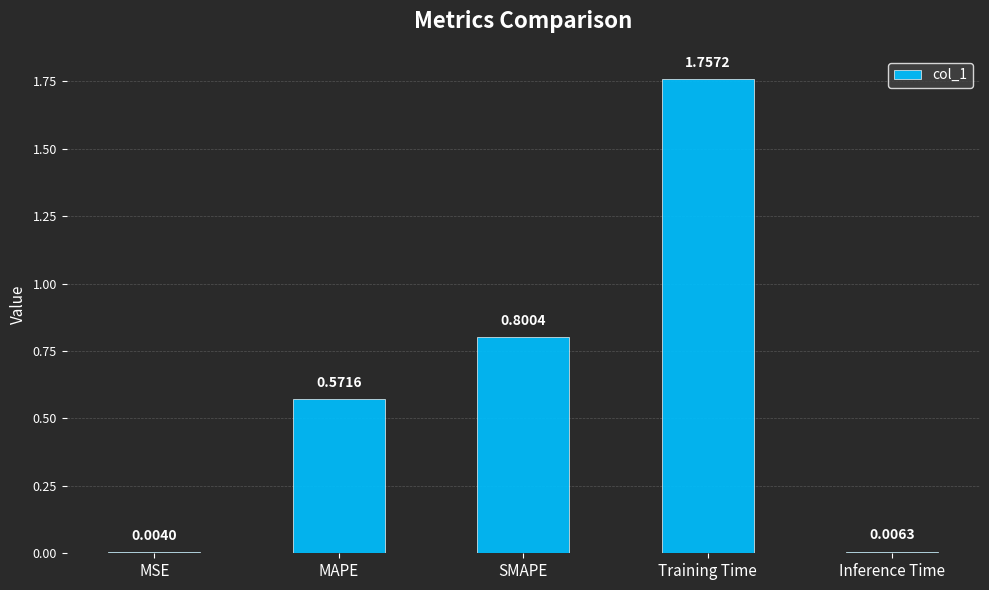

Are the bars horizontal?

No